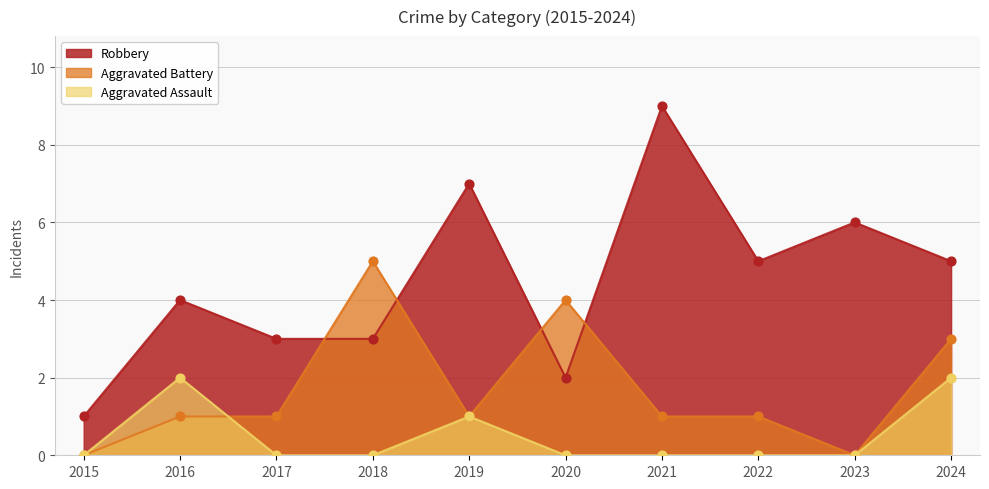

Which series has the largest total across all categories?

Robbery